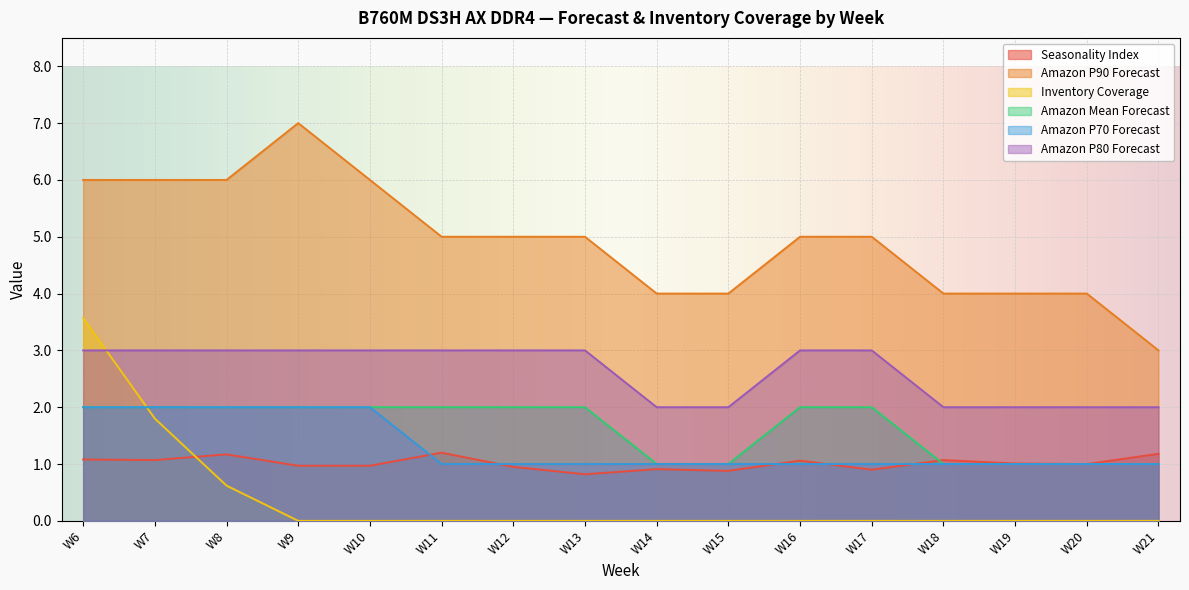

Which series ends up on top after the final intersection of Seasonality Index and Amazon Mean Forecast?

Seasonality Index